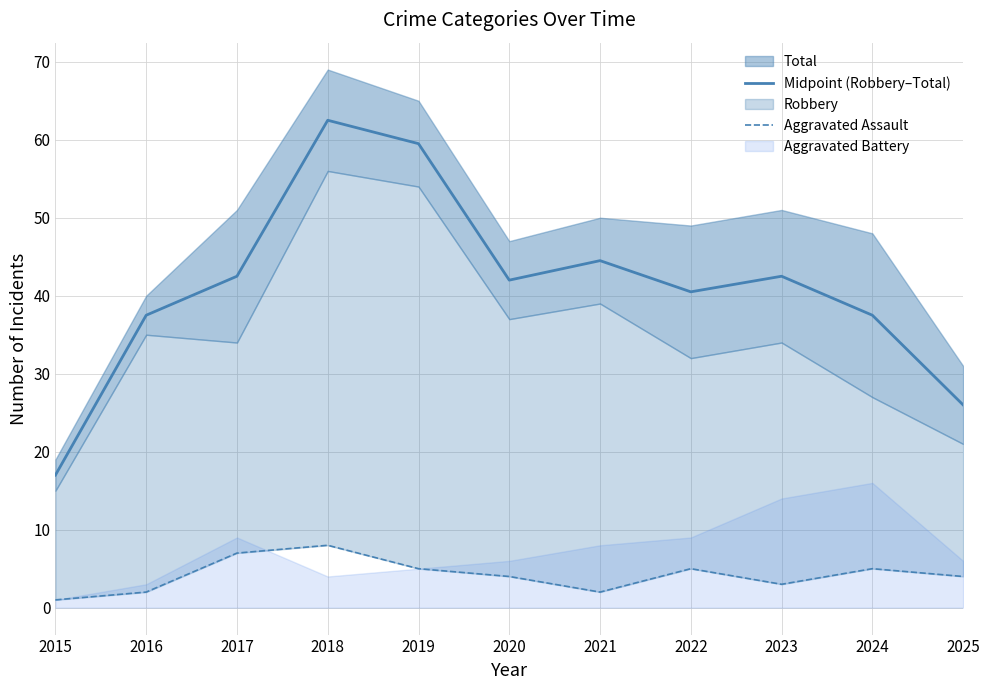

Which series has the largest total across all categories?

Midpoint (Robbery–Total)